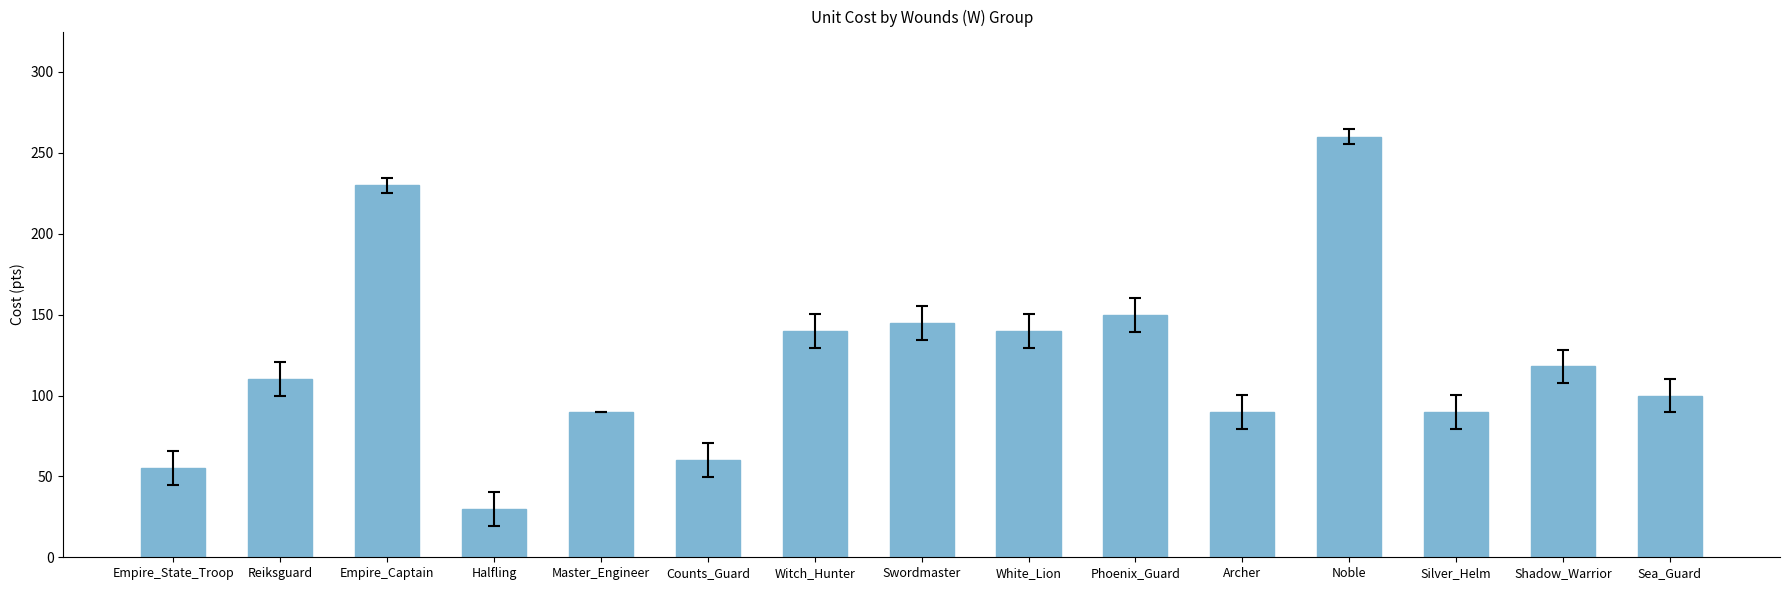

Approximately how many times larger is the value at Halfling compared to Counts_Guard?

0.5